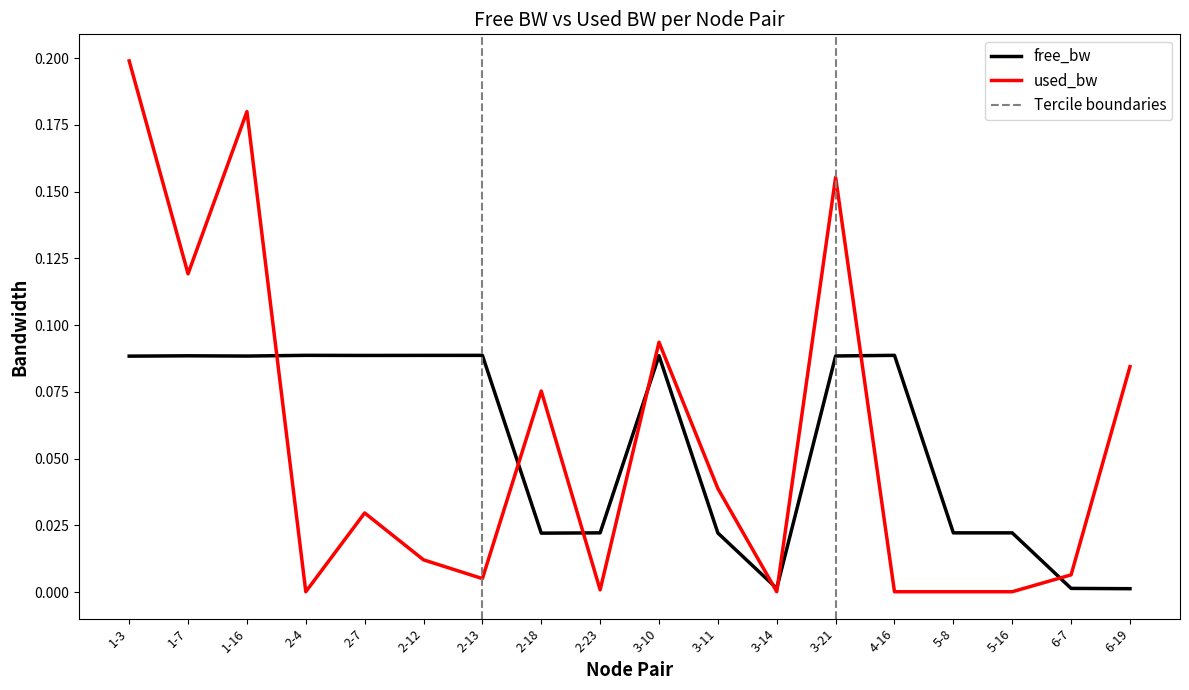

At which category is the sum across all series the highest?

1-3